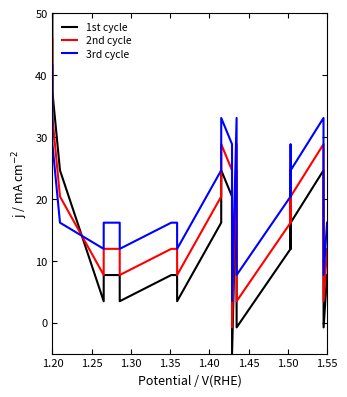

Which series has the largest range (max minus min)?

1st cycle